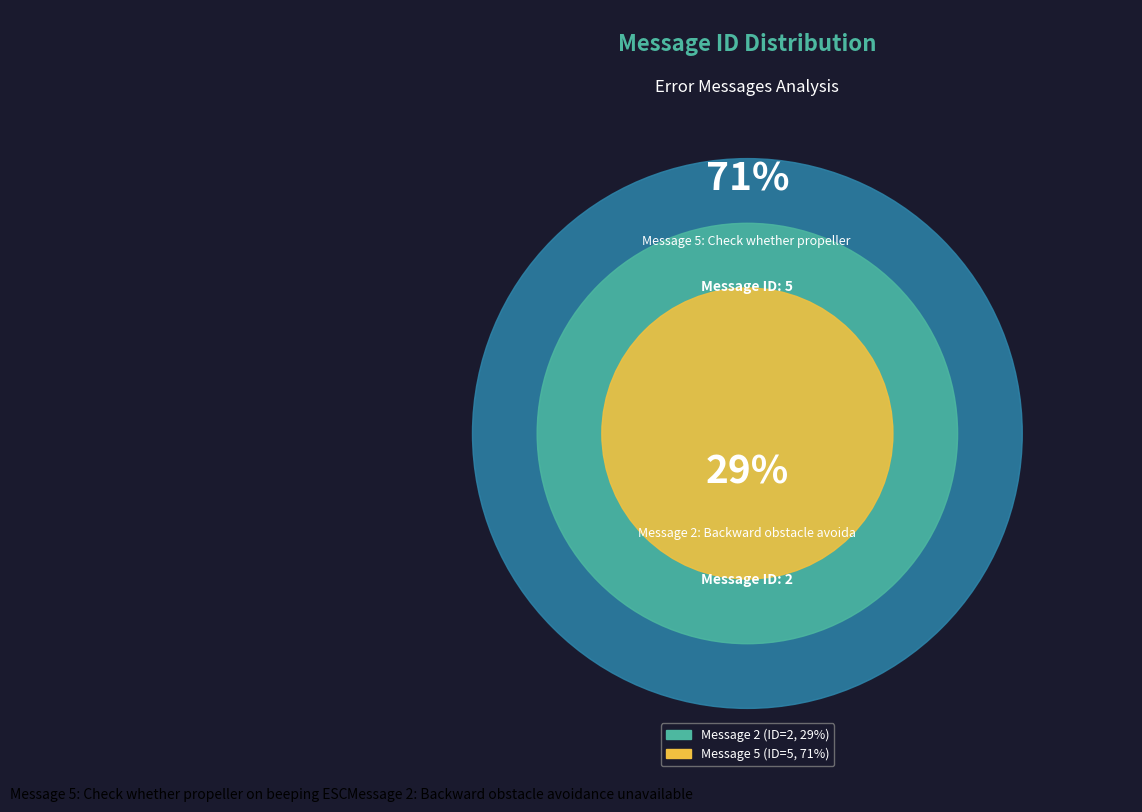

Which category has the biggest portion of the pie?

Message 5: Check whether propeller on beeping ESC